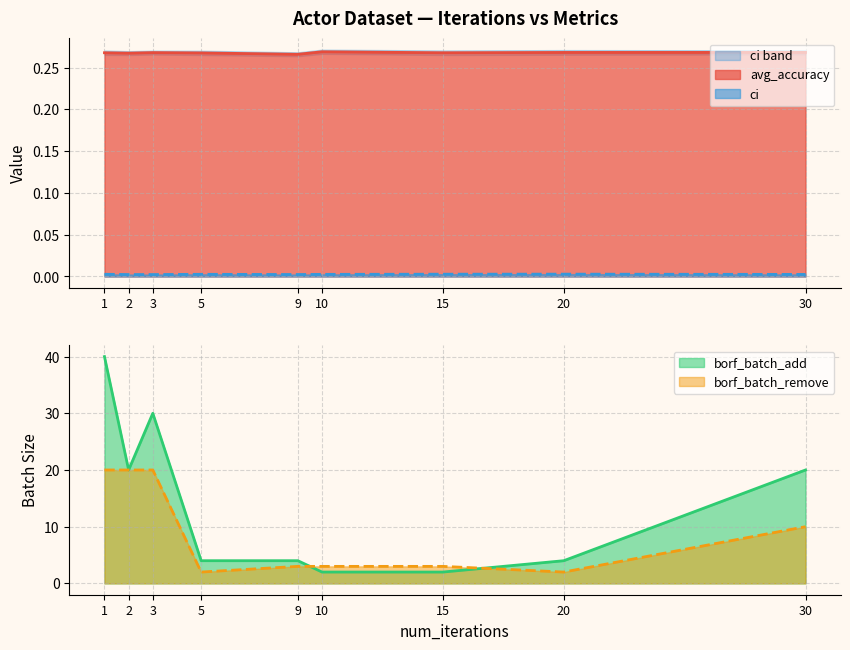

Where is the first local minimum for borf_batch_remove?

5